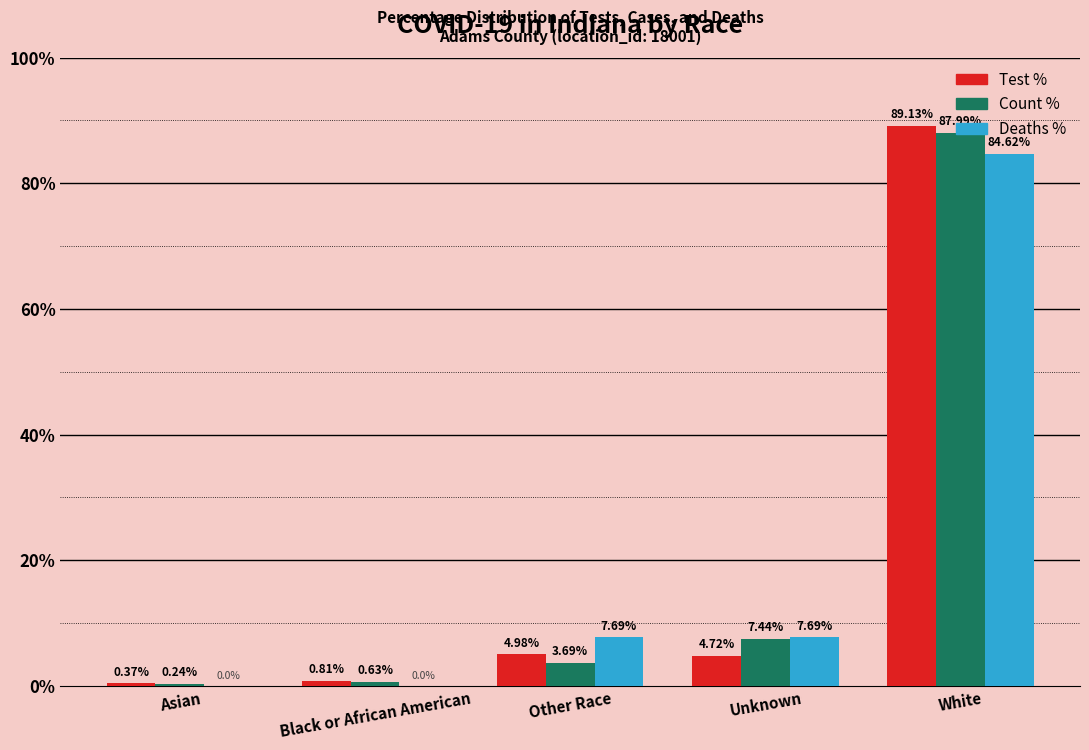

At which category does the chart reach its peak across all series?

White